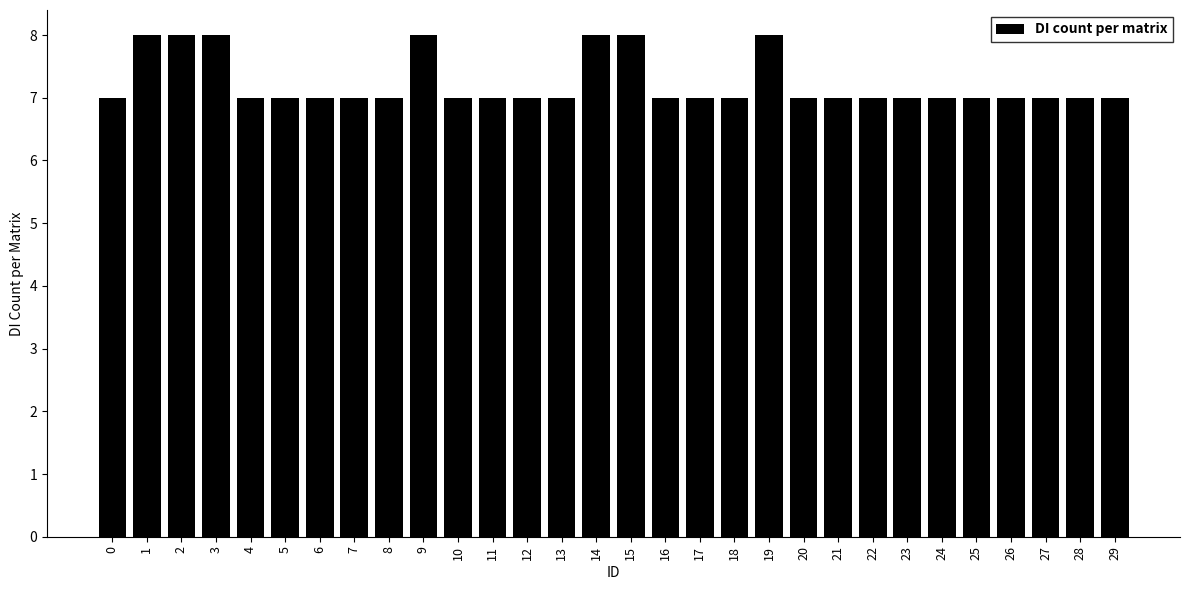

What value does the data have at 24?

7